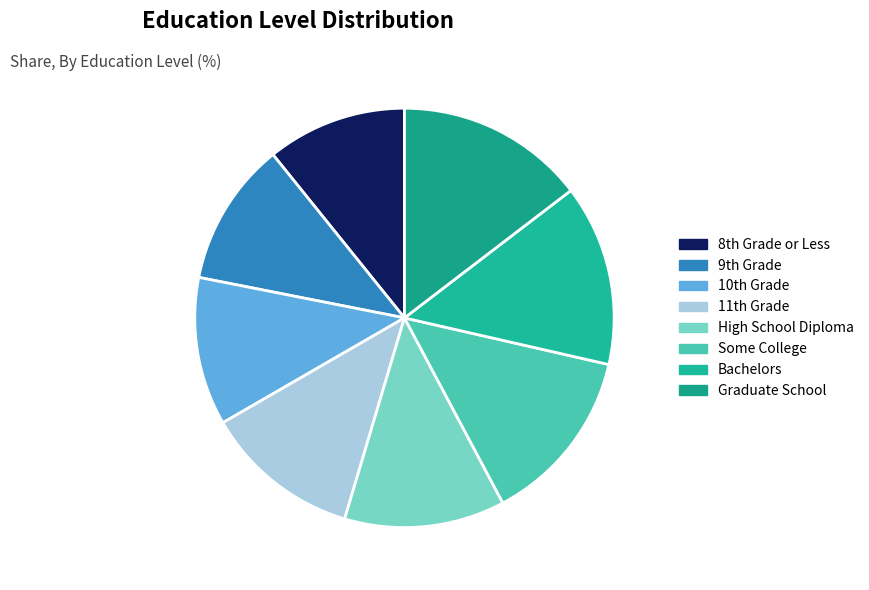

Is there a majority slice in this chart?

No